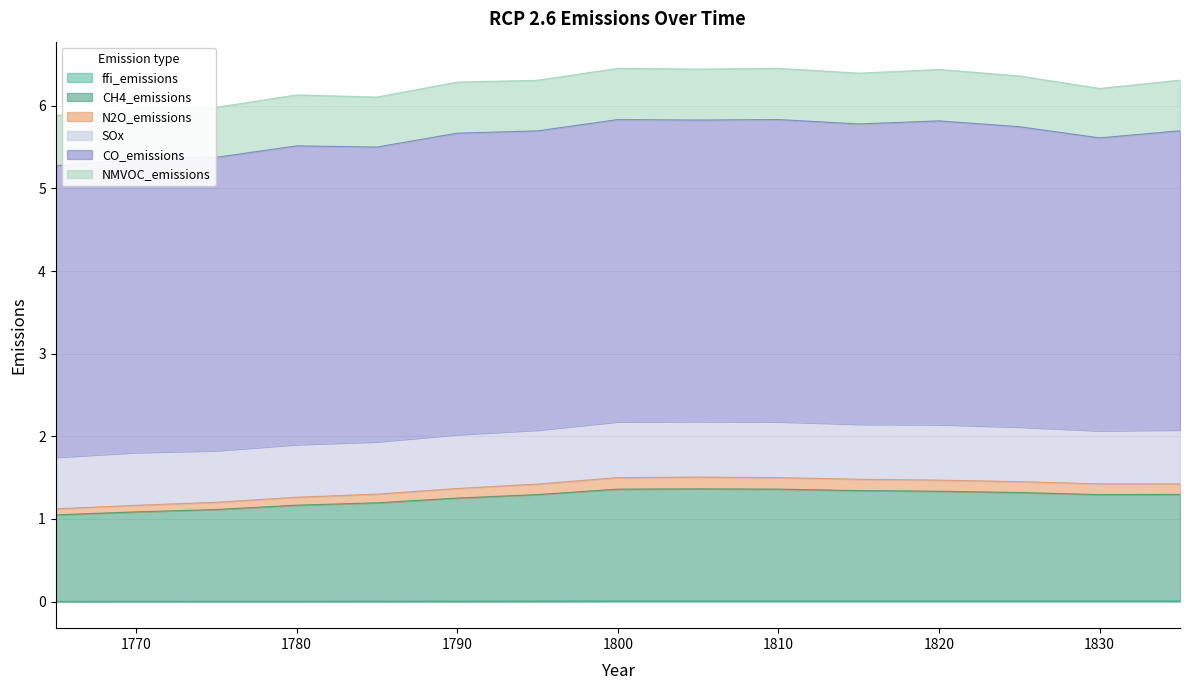

The value of N2O_emissions at 1770 is 0.8. True or false?

False